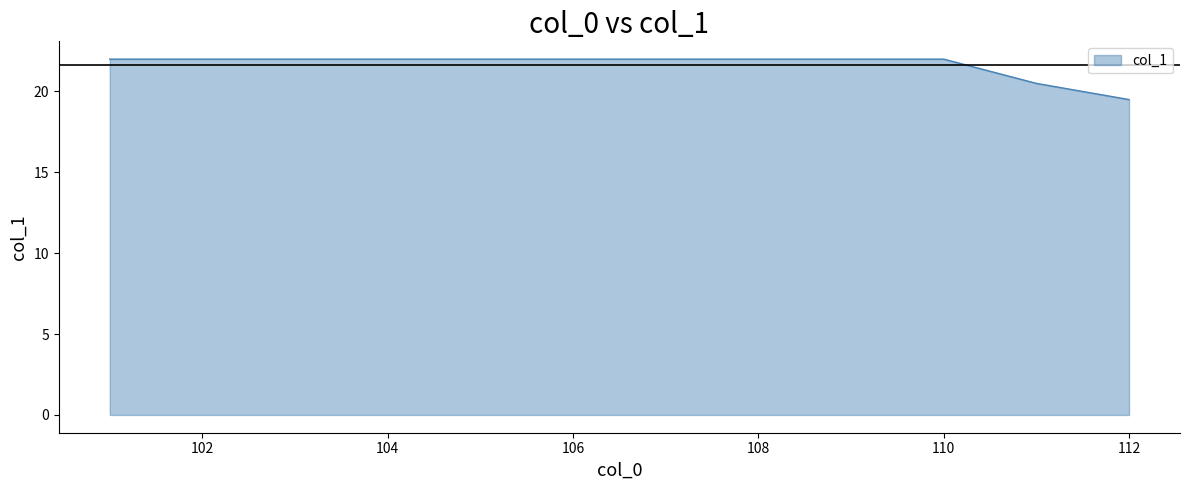

What is the difference between the maximum and minimum values?

2.5